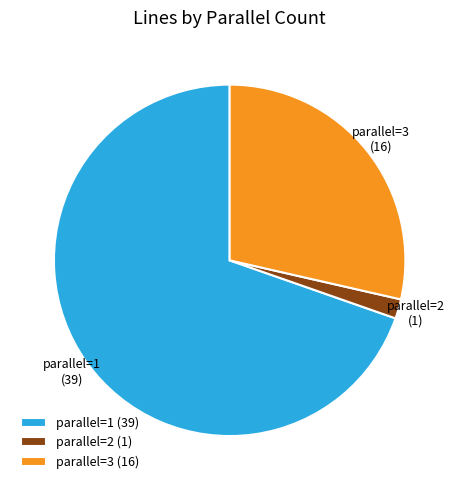

Is parallel=2 the majority of the pie?

No